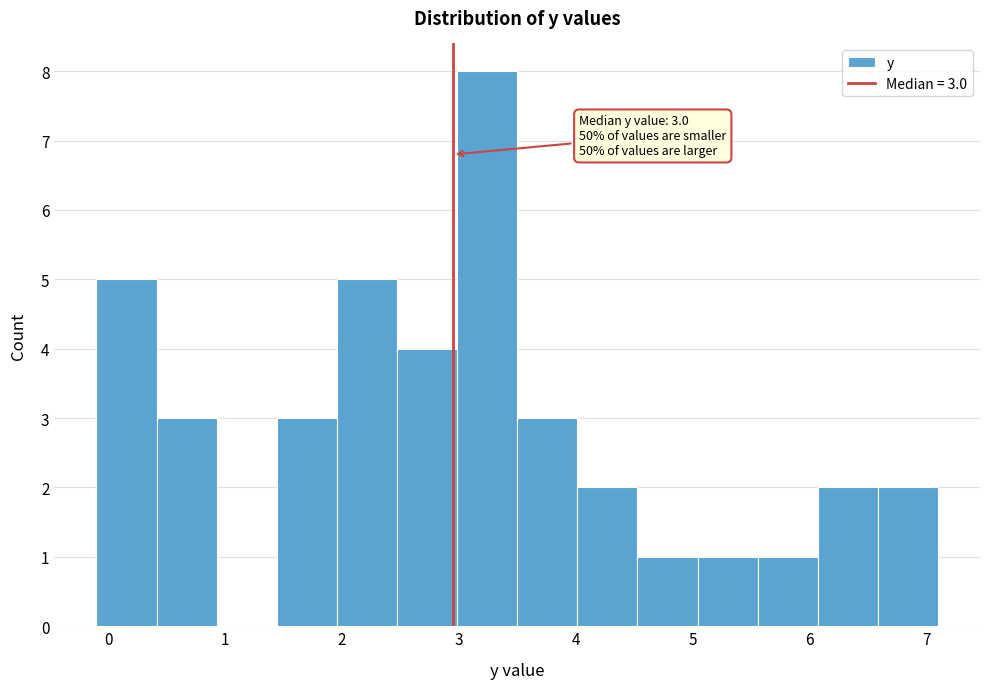

Over which range of the x-axis is the bar tallest?

3.0 to 3.5